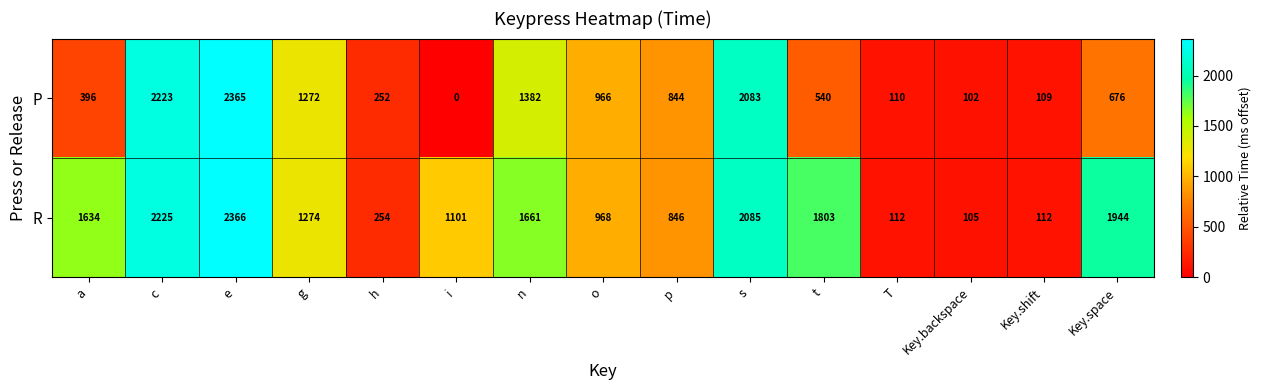

Rank the series by their average value, from lowest to highest.

P, R